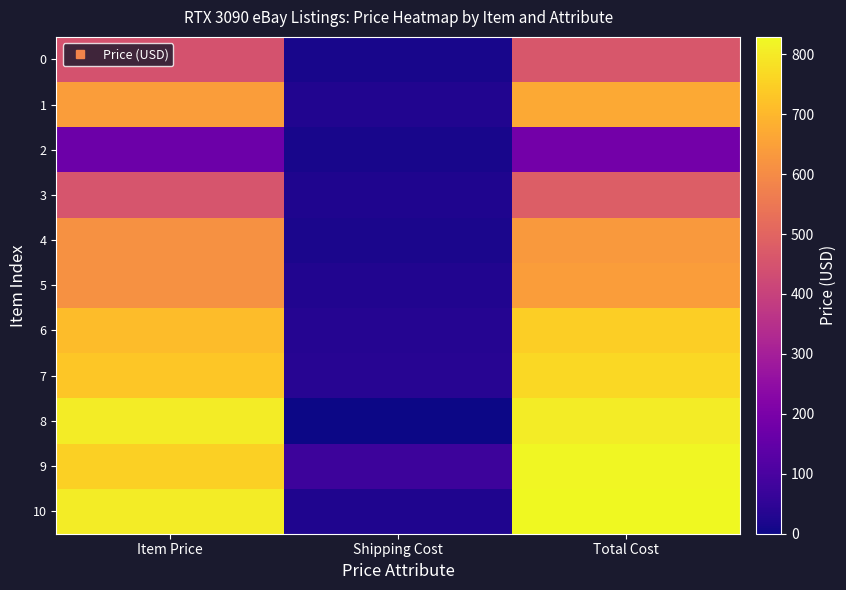

Reading left to right, transcribe all the data shown in this chart.

0: Item Price=450	Shipping Cost=13	Total Cost=463
1: Item Price=642	Shipping Cost=27	Total Cost=669
2: Item Price=170	Shipping Cost=16	Total Cost=186
3: Item Price=456	Shipping Cost=24	Total Cost=480
4: Item Price=615	Shipping Cost=19	Total Cost=634
5: Item Price=615	Shipping Cost=29	Total Cost=644
6: Item Price=710	Shipping Cost=35	Total Cost=745
7: Item Price=729	Shipping Cost=36	Total Cost=765
8: Item Price=805	Shipping Cost=0	Total Cost=805
9: Item Price=750	Shipping Cost=75	Total Cost=825
10: Item Price=805	Shipping Cost=24	Total Cost=829